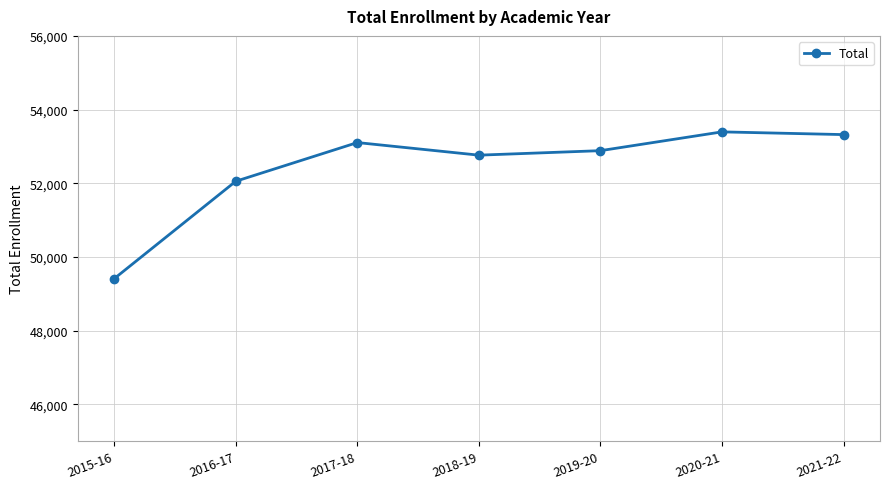

How many data points are less than 52885?

3